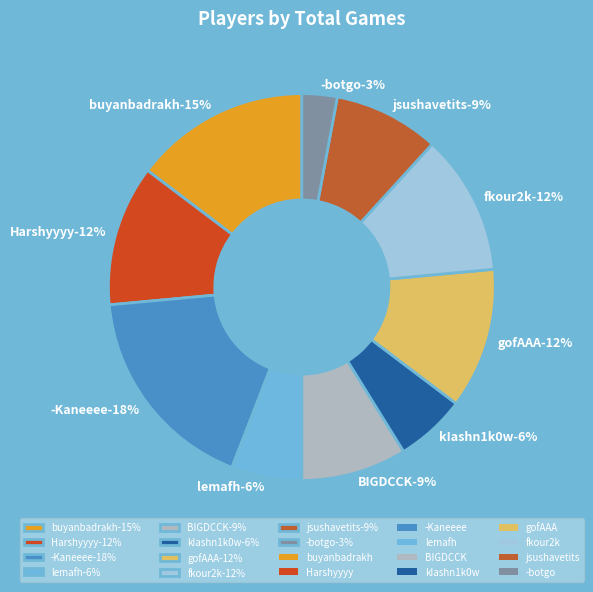

Rank the categories by value from lowest to highest.

-botgo, lemafh, kIashn1k0w, BIGDCCK, jsushavetits, Harshyyyy, gofAAA, fkour2k, buyanbadrakh, -Kaneeee